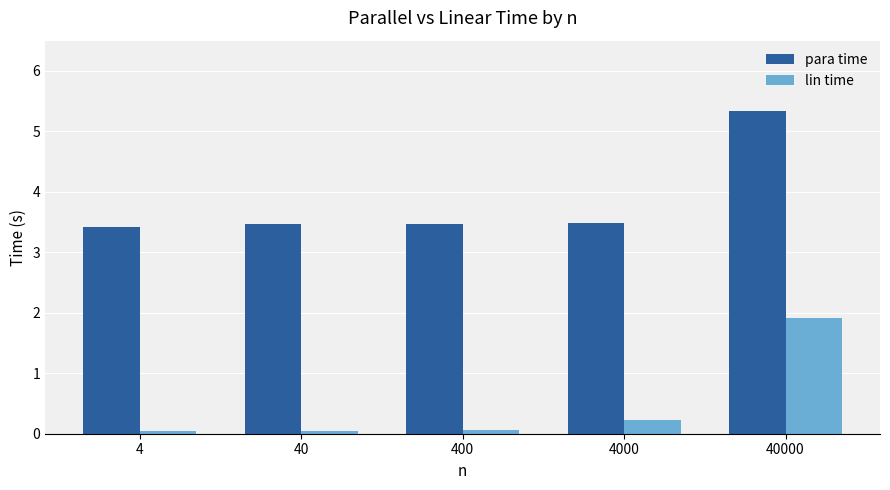

The para time series shows 3.5 at 40. True or false?

True